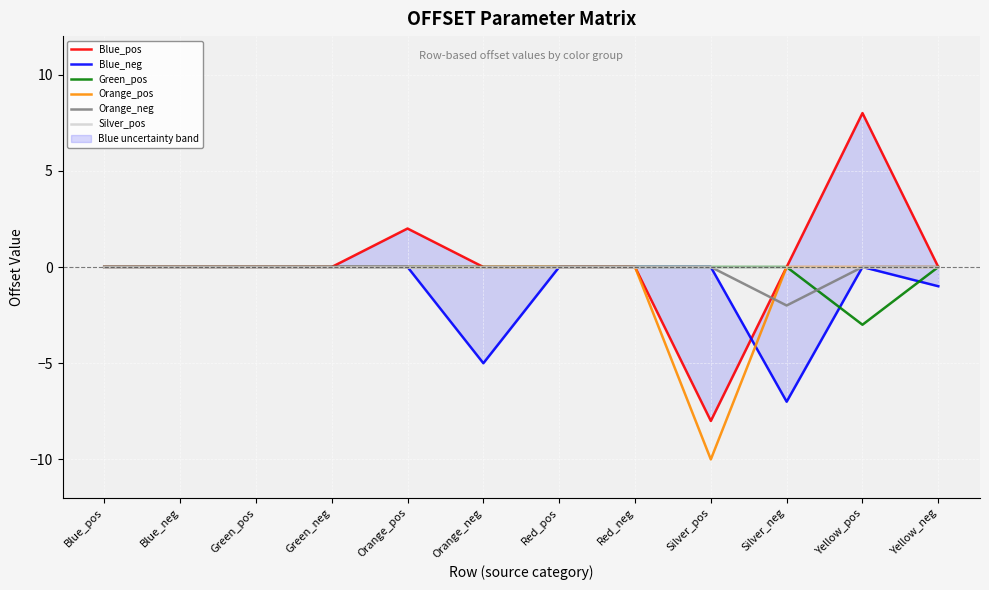

What is the label of the 1st point from the right?

Yellow_neg